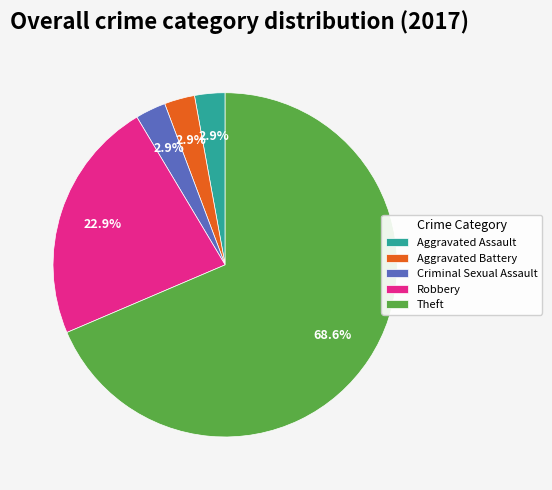

What percentage is the Aggravated Assault slice, to the nearest percent?

3%